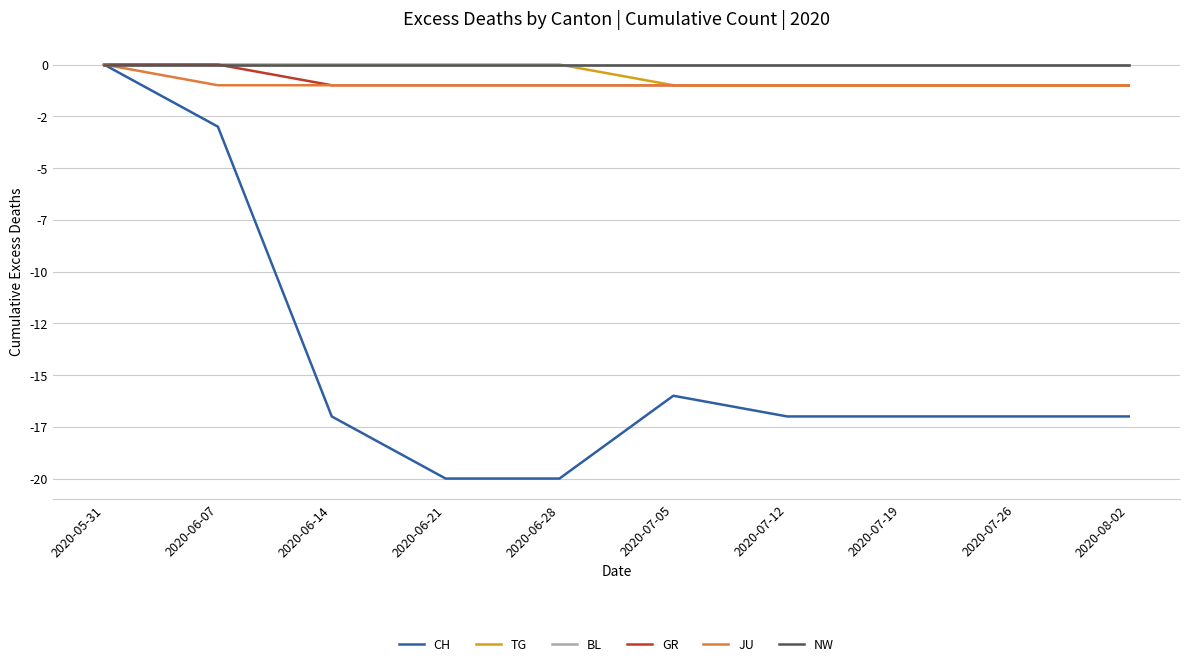

Is this an area chart (filled region under the line)?

No